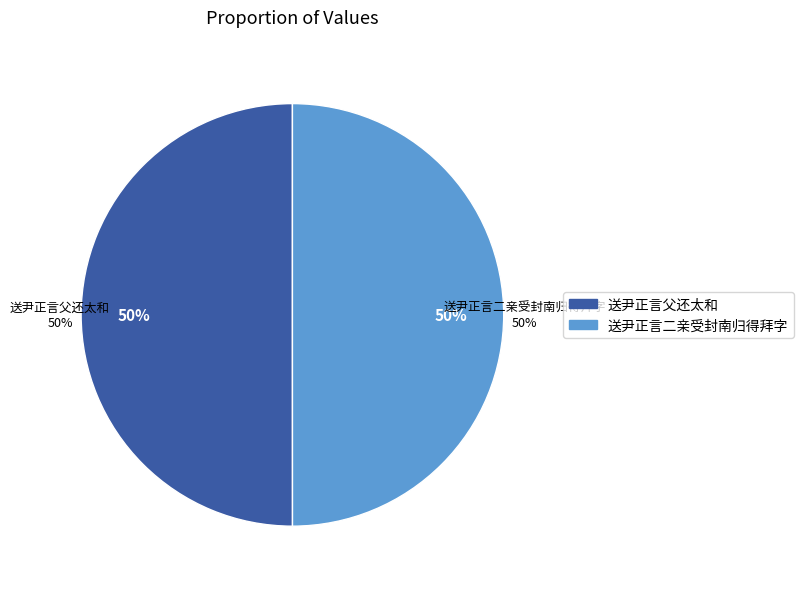

Count the number of slices in the pie.

2